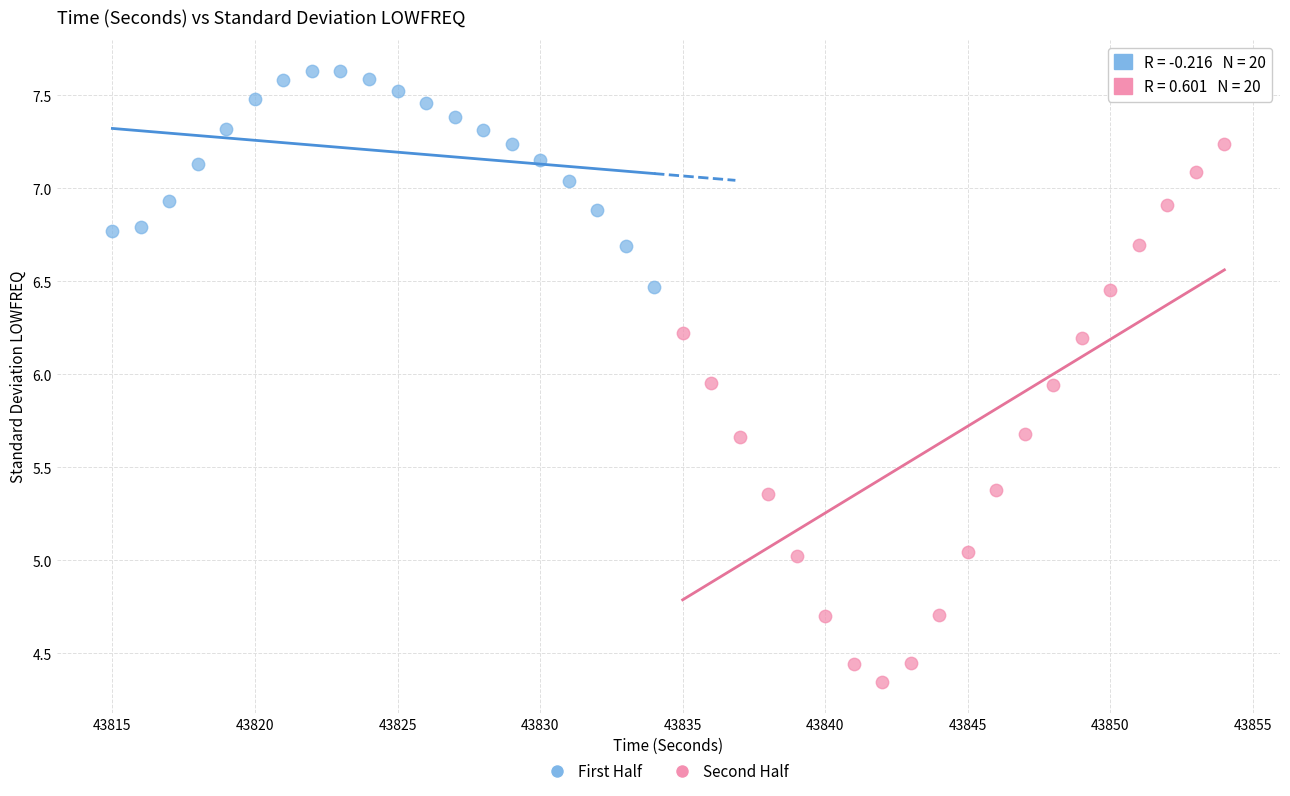

Which series contains the highest Y value?

First Half